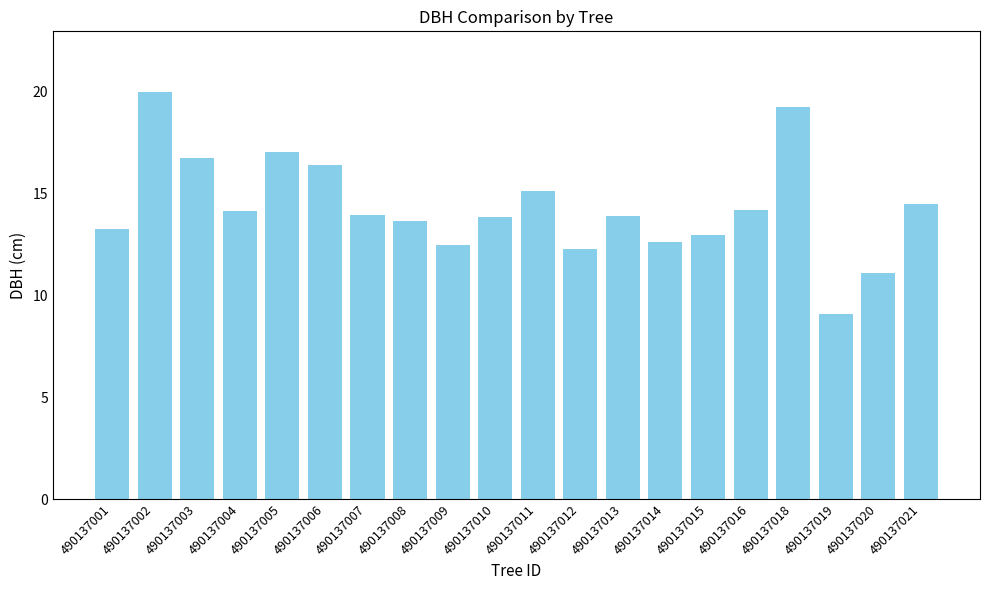

What is the minimum value shown in the chart?

9.1